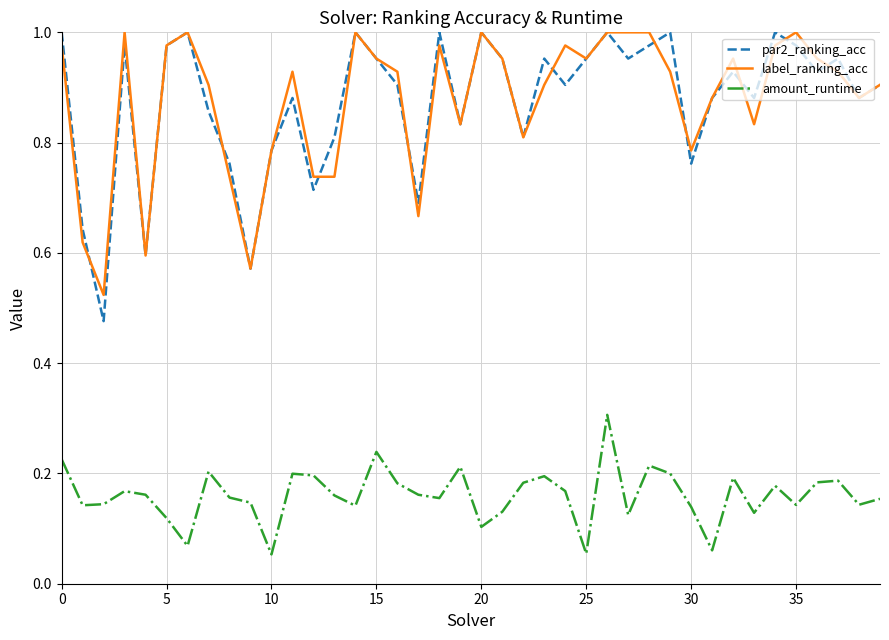

How many lines are shown in the chart?

3